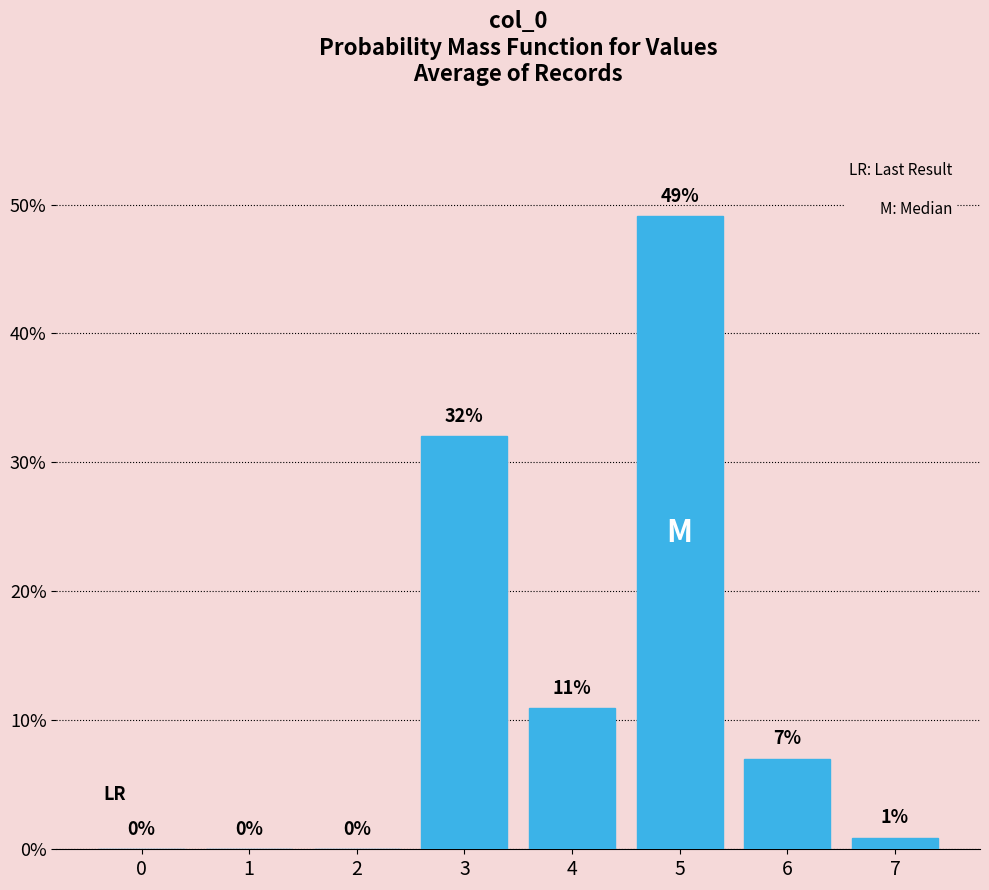

What is the greatest value displayed?

49.1